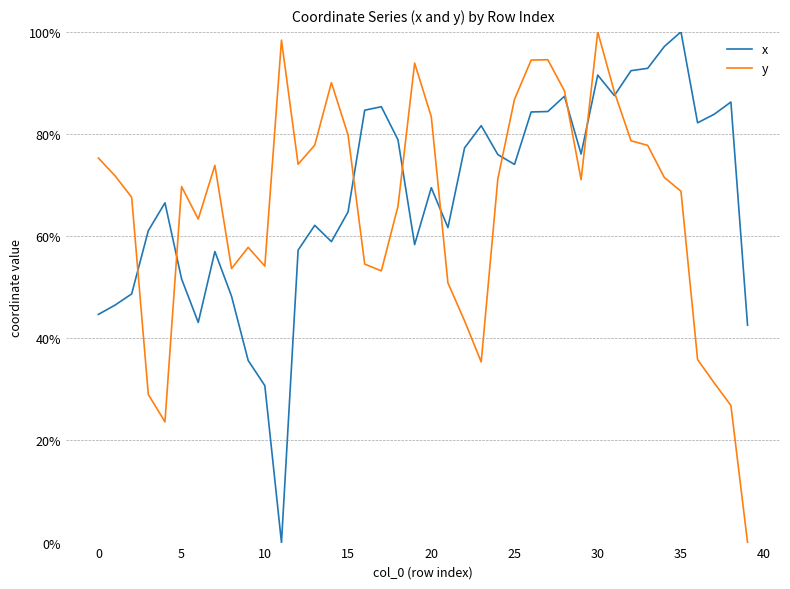

Reading left to right, extract all data points from this chart.

x: 0.4	0.5	0.5	0.6	0.7	0.5	0.4	0.6	0.5	0.4	0.3	0.0	0.6	0.6	0.6	0.6	0.8	0.9	0.8	0.6	0.7	0.6	0.8	0.8	0.8	0.7	0.8	0.8	0.9	0.8	0.9	0.9	0.9	0.9	1.0	1.0	0.8	0.8	0.9	0.4
y: 0.8	0.7	0.7	0.3	0.2	0.7	0.6	0.7	0.5	0.6	0.5	1.0	0.7	0.8	0.9	0.8	0.5	0.5	0.7	0.9	0.8	0.5	0.4	0.4	0.7	0.9	0.9	0.9	0.9	0.7	1.0	0.9	0.8	0.8	0.7	0.7	0.4	0.3	0.3	0.0